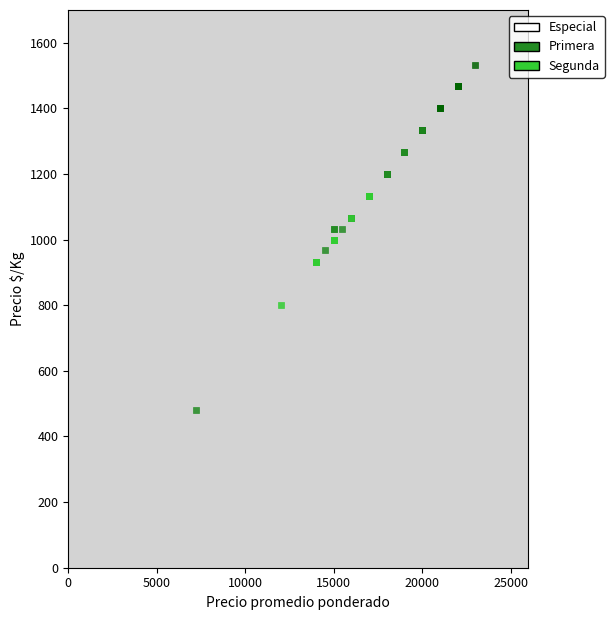

Which series has the largest Y range (max minus min)?

Primera